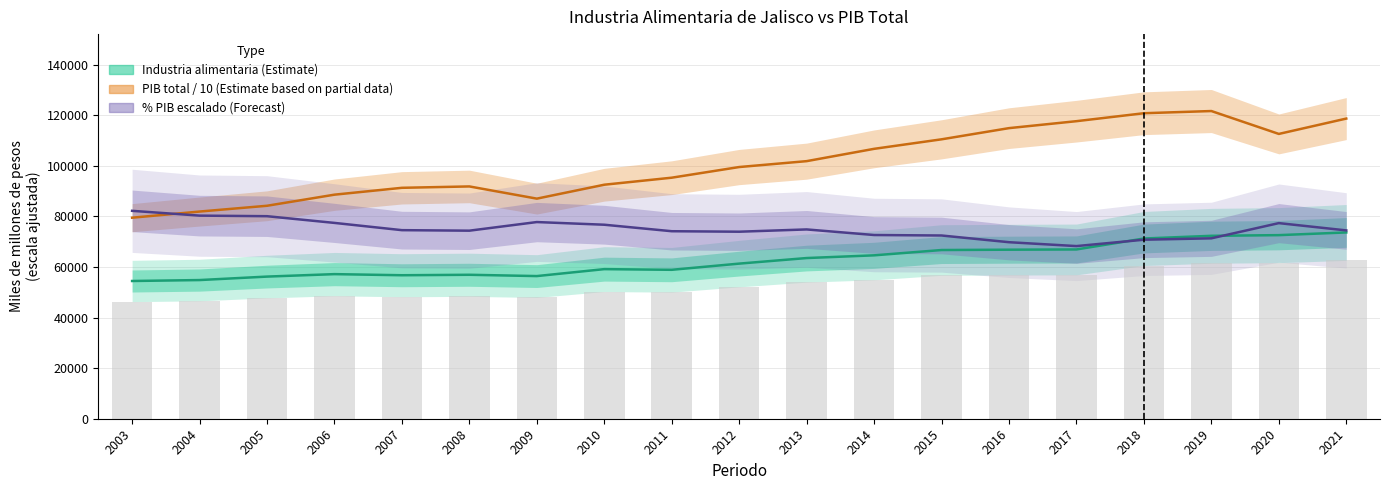

Which series has the widest spread of values?

PIB total / 10 (Estimate based on partial data)